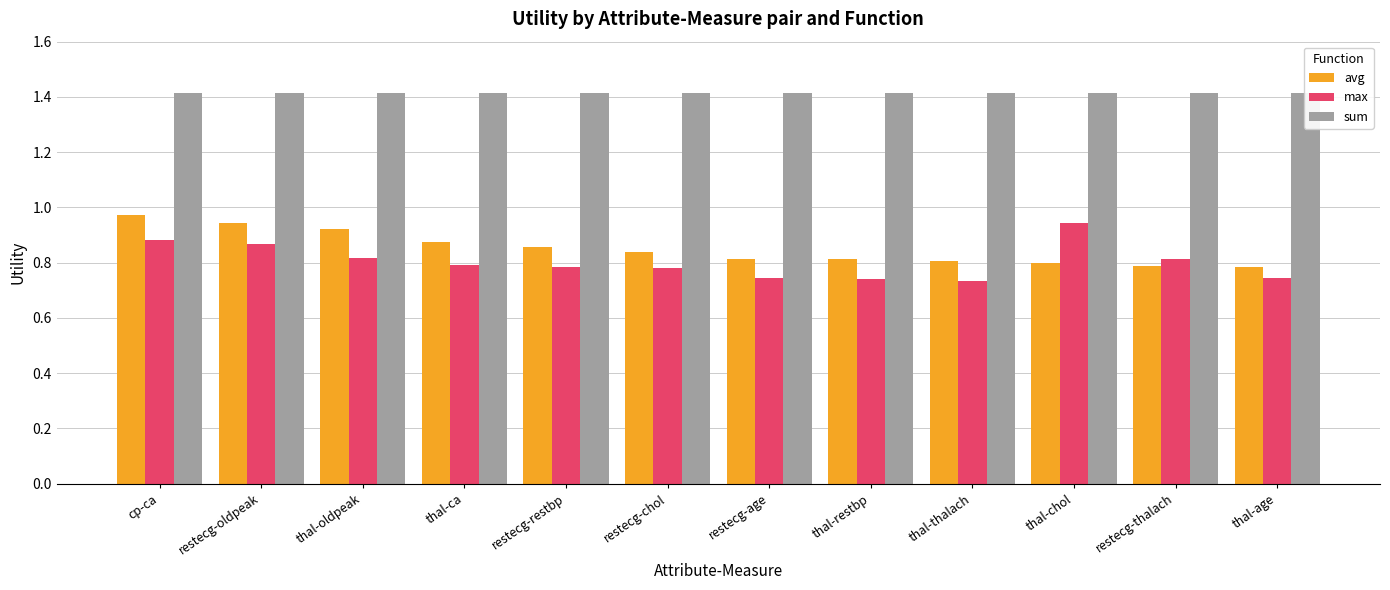

What is the smallest value displayed?

0.7